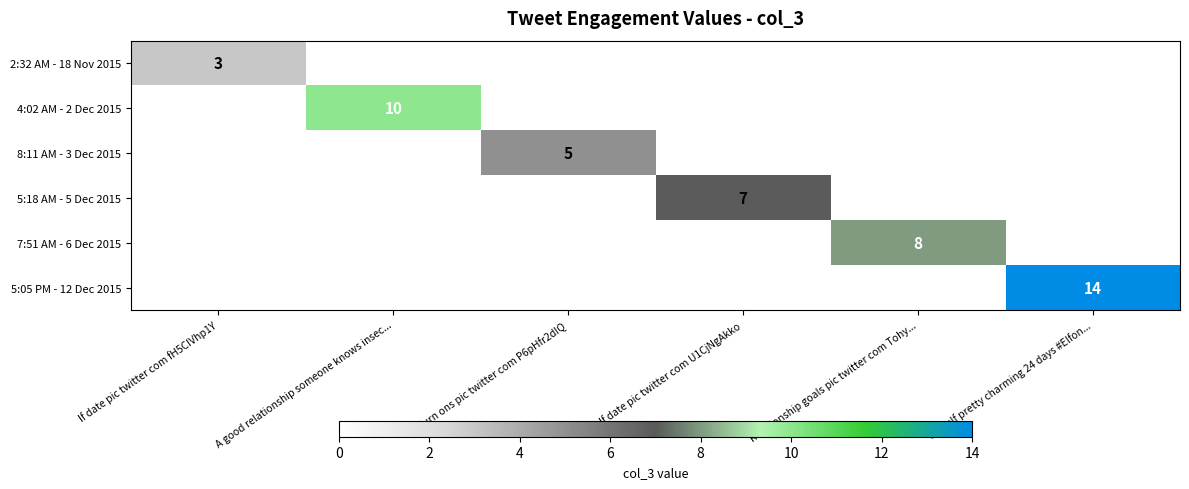

Rank the series by their maximum value, from lowest to highest.

2:32 AM - 18 Nov 2015, 8:11 AM - 3 Dec 2015, 5:18 AM - 5 Dec 2015, 7:51 AM - 6 Dec 2015, 4:02 AM - 2 Dec 2015, 5:05 PM - 12 Dec 2015